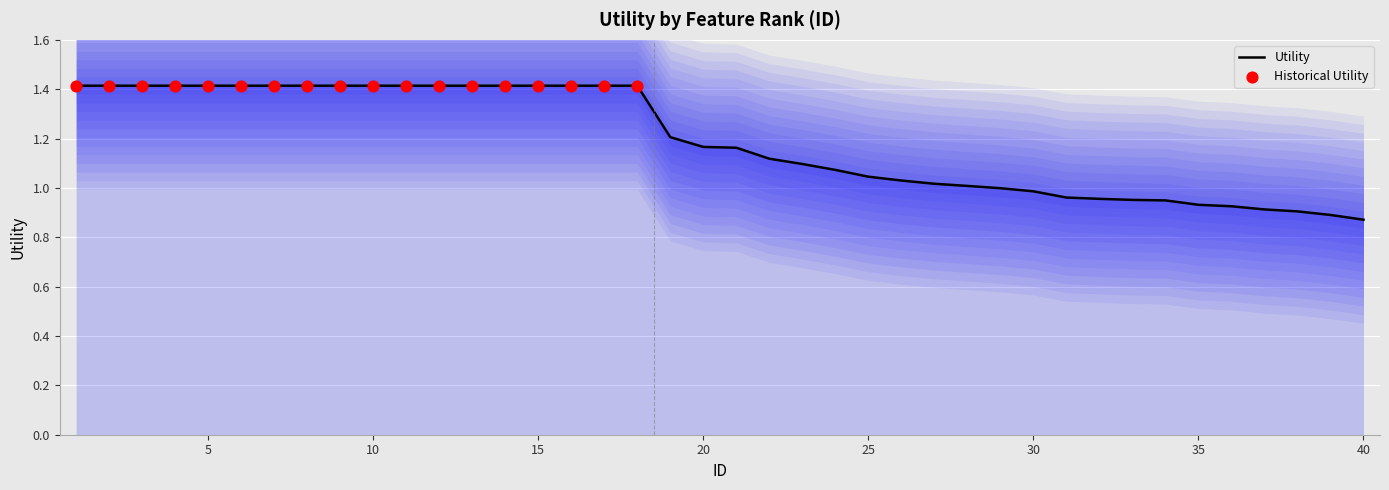

What is the change in value from 8 to 21?

-0.3